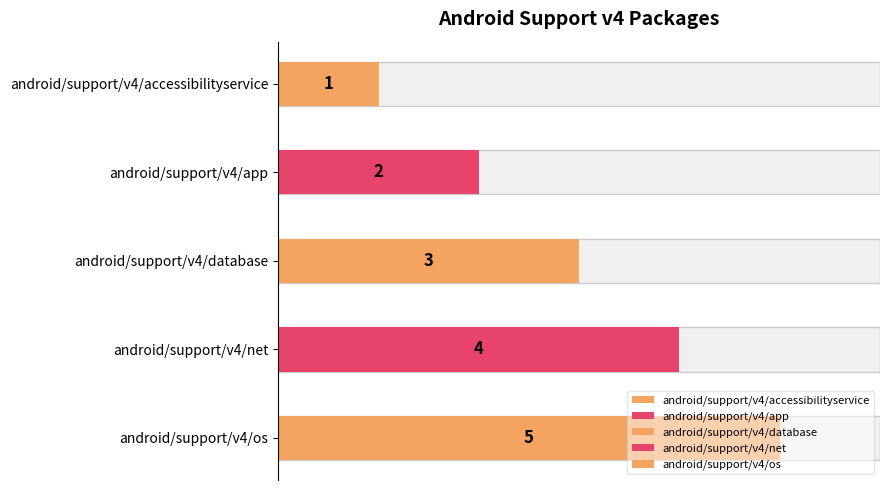

How many values are below 3?

2